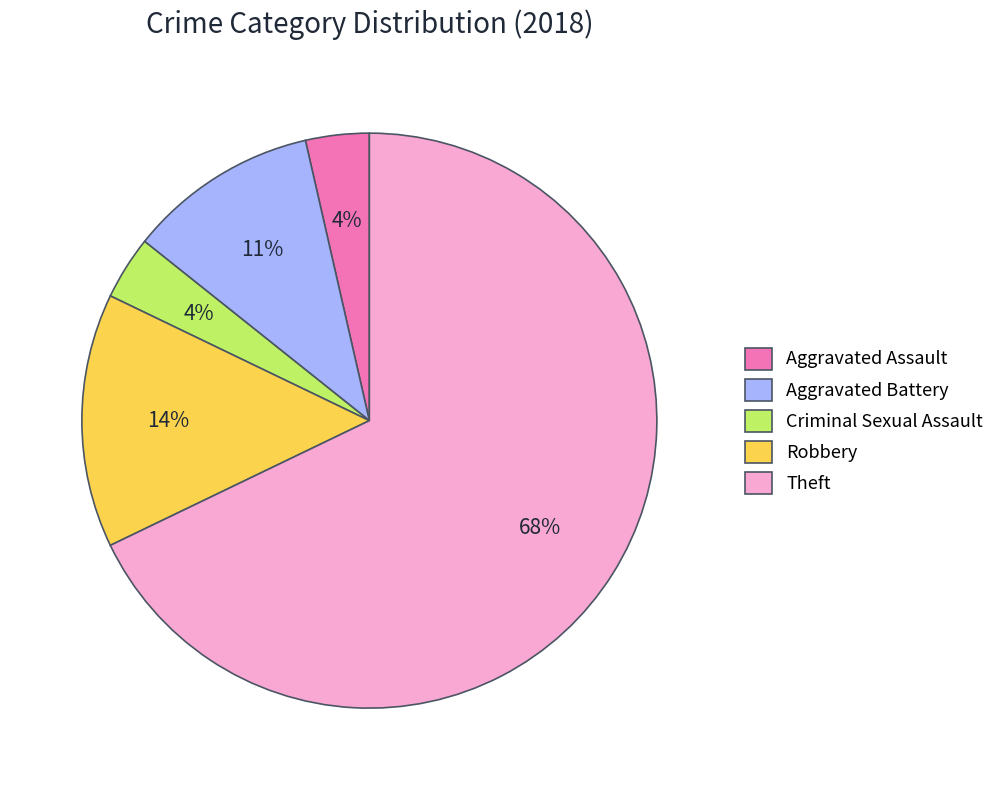

Is Theft the majority of the pie?

Yes